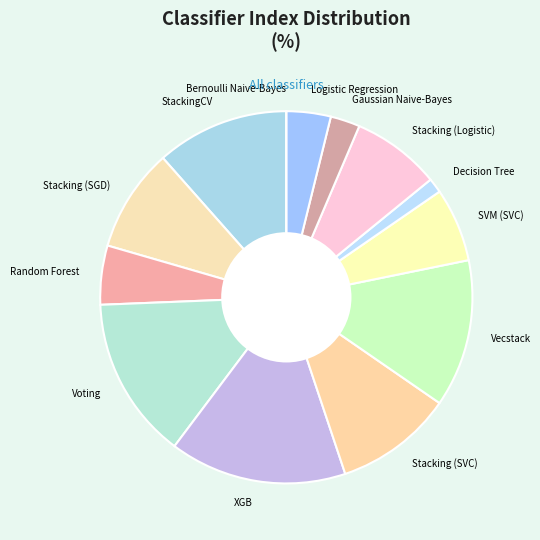

True or false: Decision Tree accounts for 1% of the total.

True